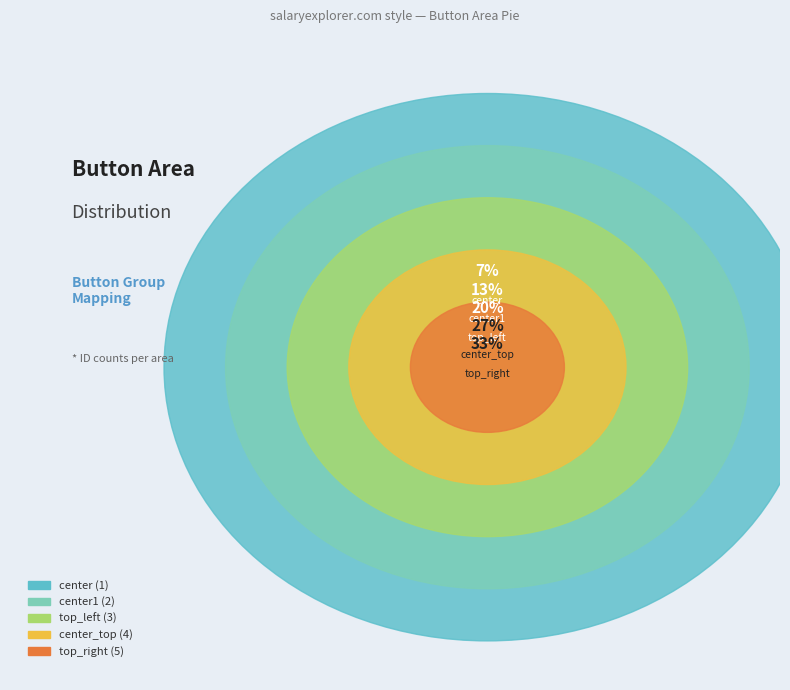

True or false: center1 accounts for 3% of the total.

False